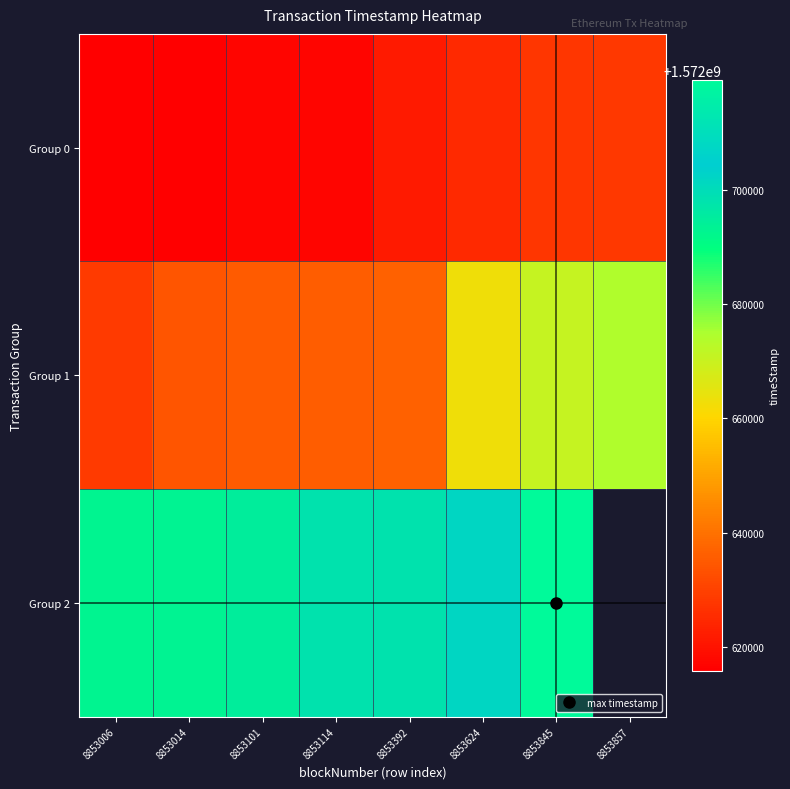

At how many categories does at least one series exceed 1572689996?

7